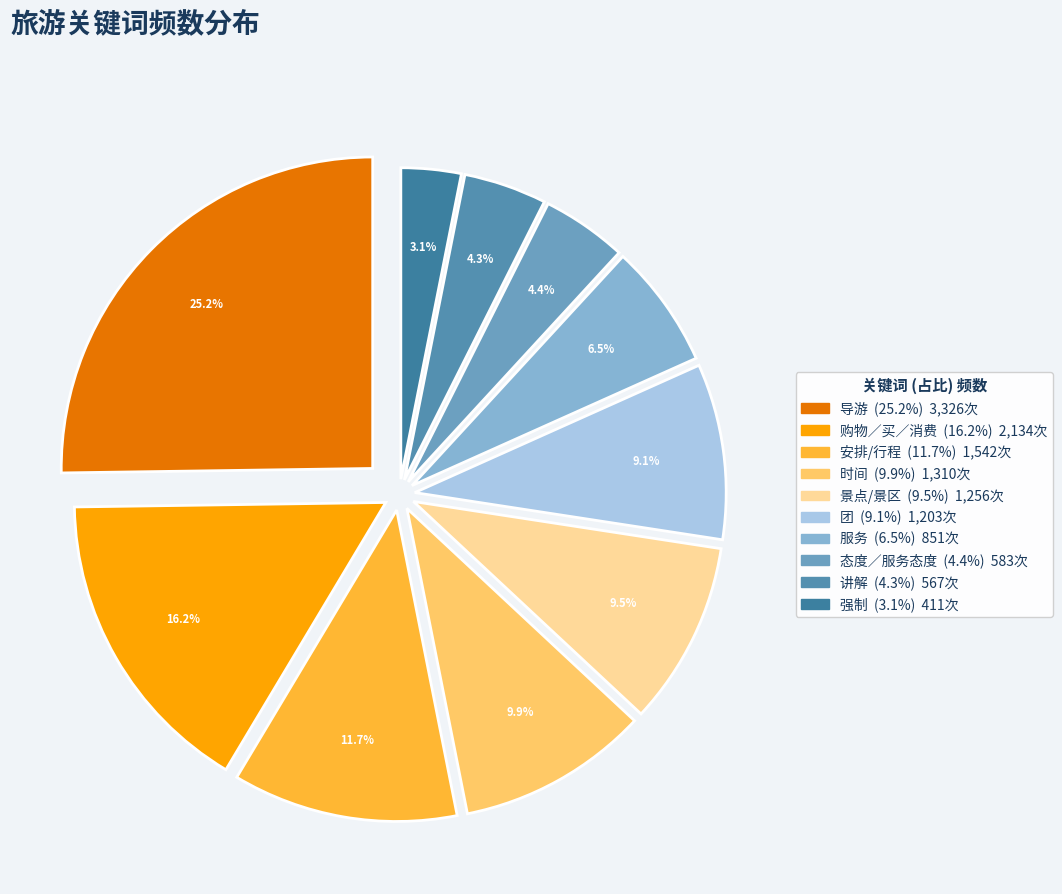

The 态度／服务态度 slice represents 1% of the pie. True or false?

False